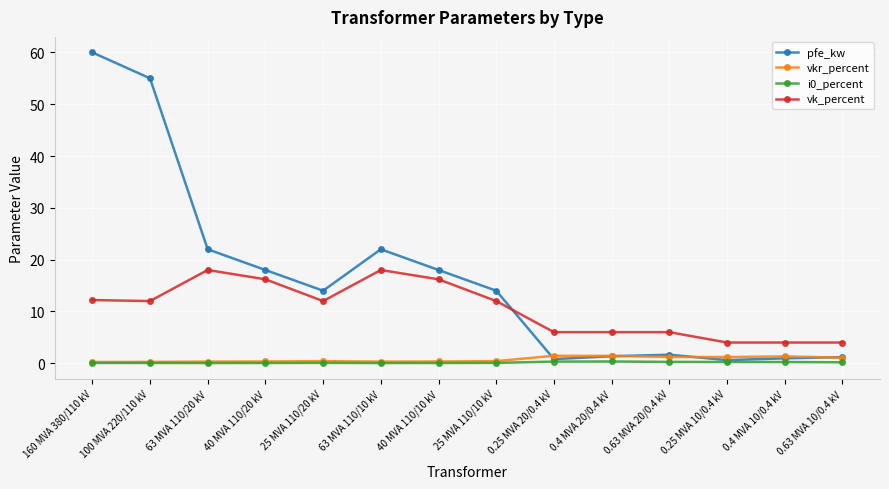

Where is the first local maximum for pfe_kw?

63 MVA 110/10 kV